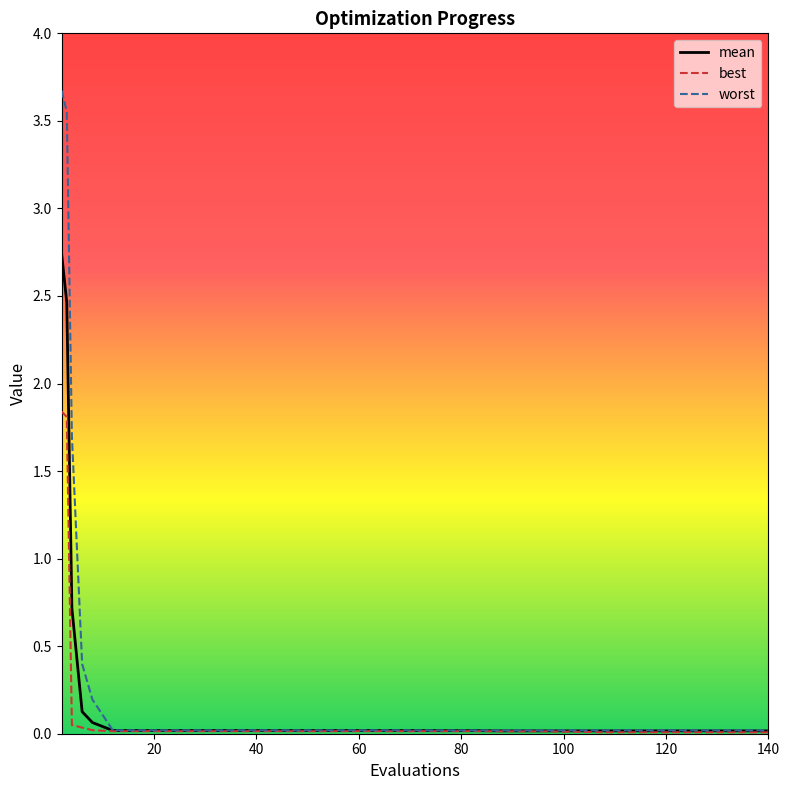

Which series has the largest total across all categories?

worst